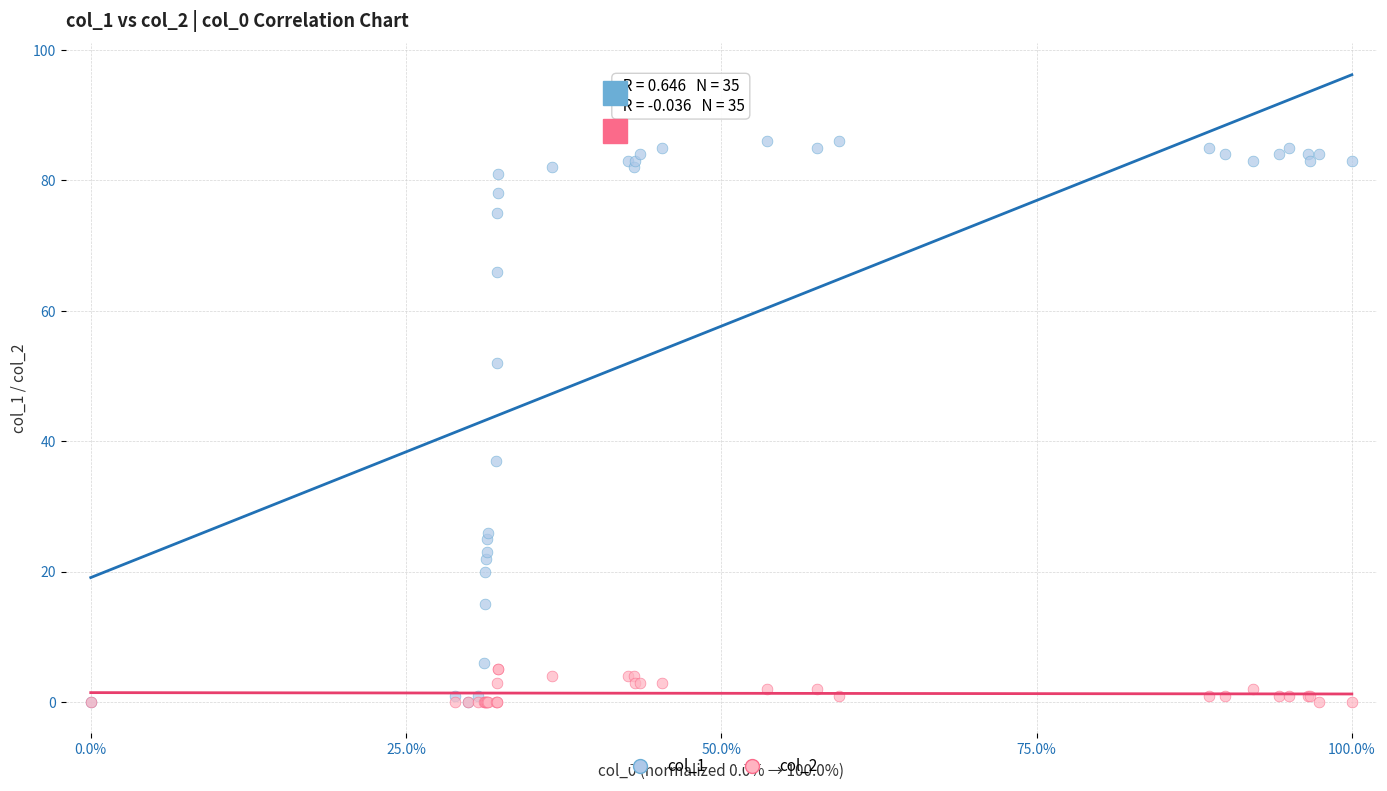

Which series has the largest Y range (max minus min)?

col_1